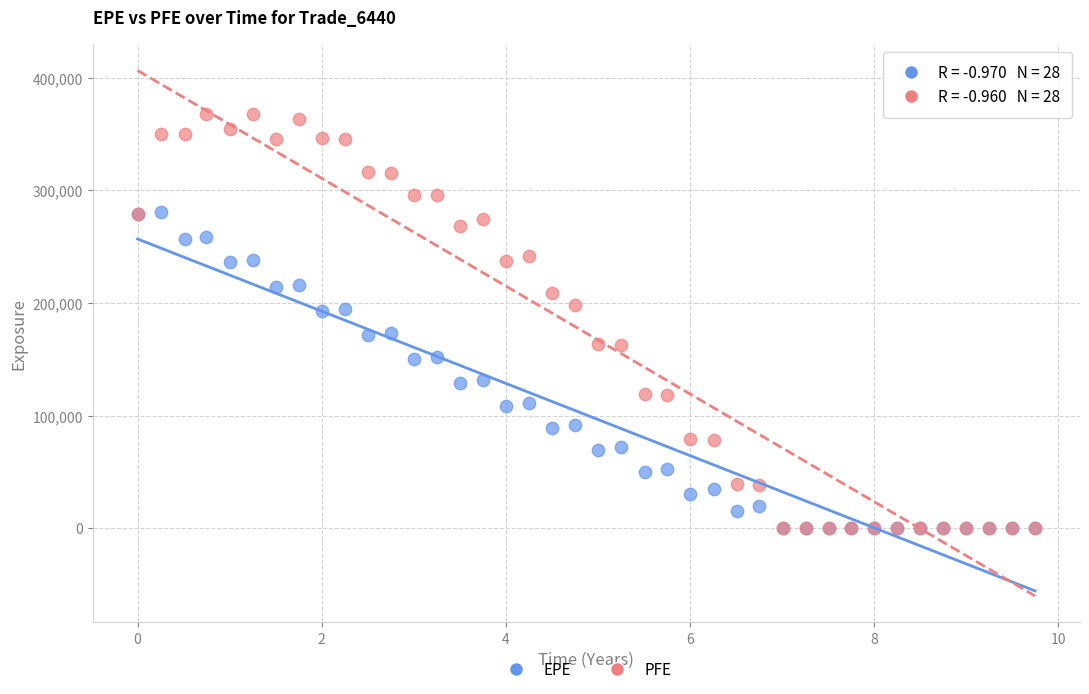

Which series has the widest spread of Y values?

PFE